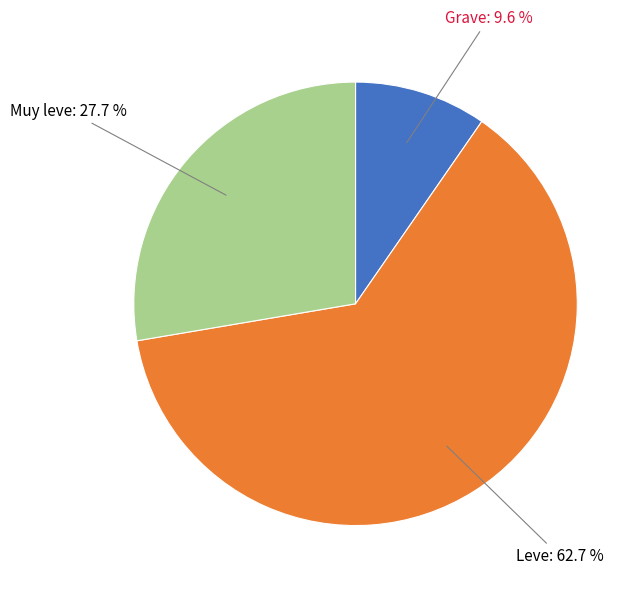

What is the largest slice in the pie chart?

Leve